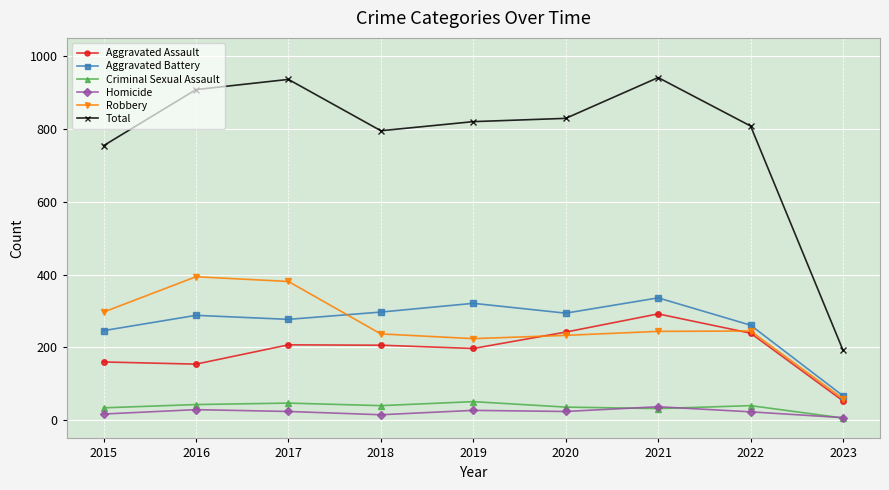

What is the difference between the highest and lowest values at 2021?

909